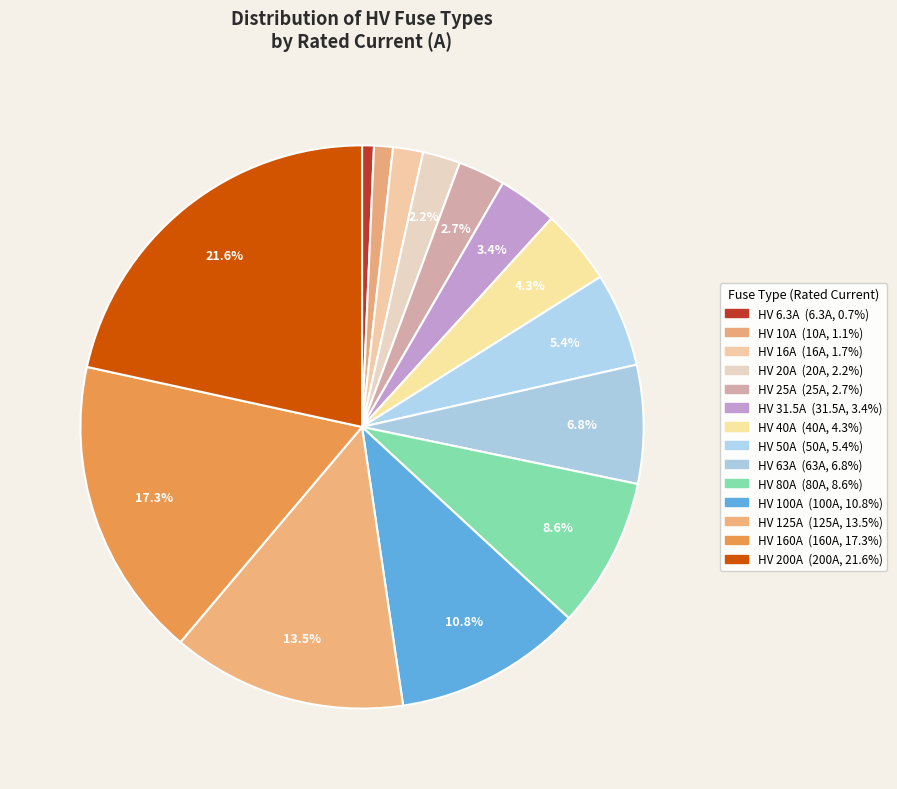

Rank the categories by value from highest to lowest.

HV 200A, HV 160A, HV 125A, HV 100A, HV 80A, HV 63A, HV 50A, HV 40A, HV 31.5A, HV 25A, HV 20A, HV 16A, HV 10A, HV 6.3A